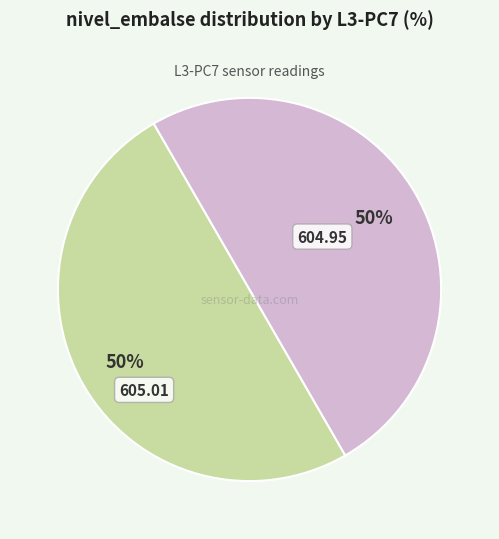

To the nearest percent, what is the average slice percentage?

50%